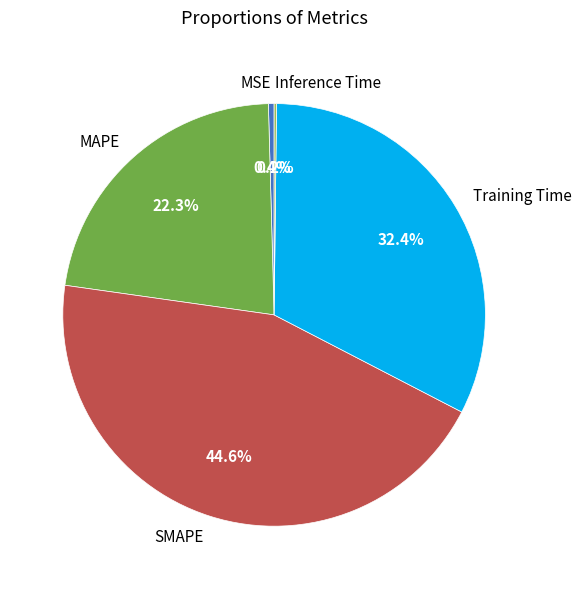

To the nearest percent, what is the difference between the largest and smallest slice percentages?

44%